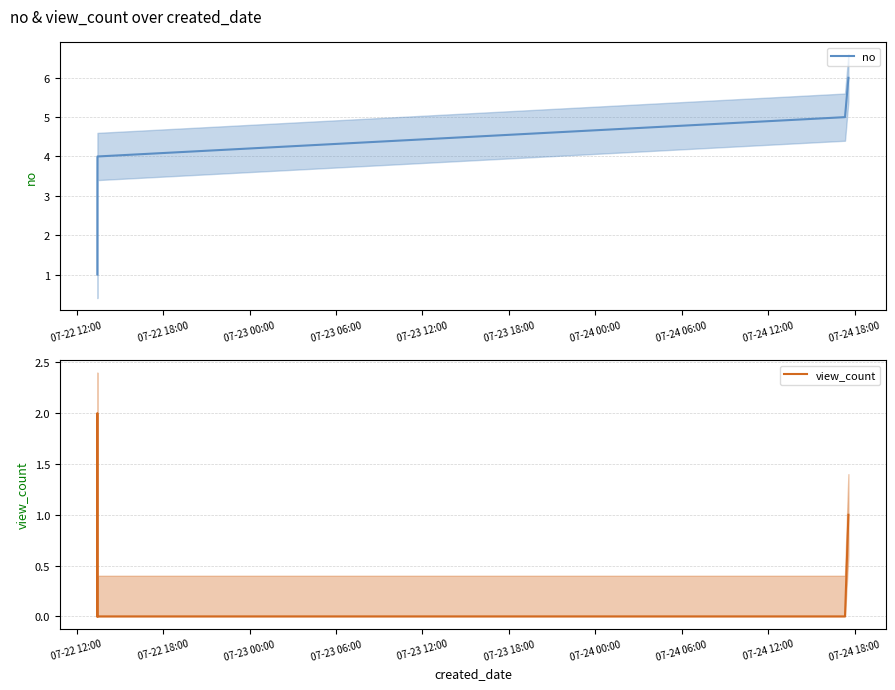

What are all the series names shown in the legend?

no, view_count